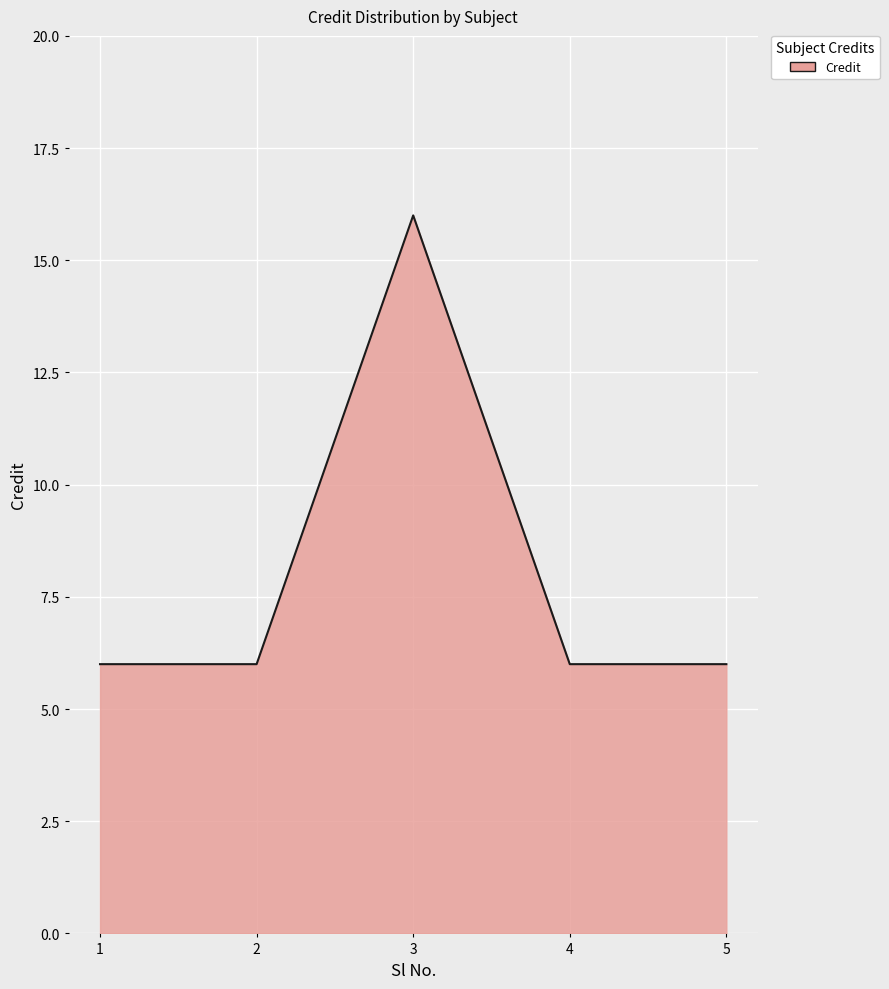

True or false: the data has more than 1 interior local peaks.

False